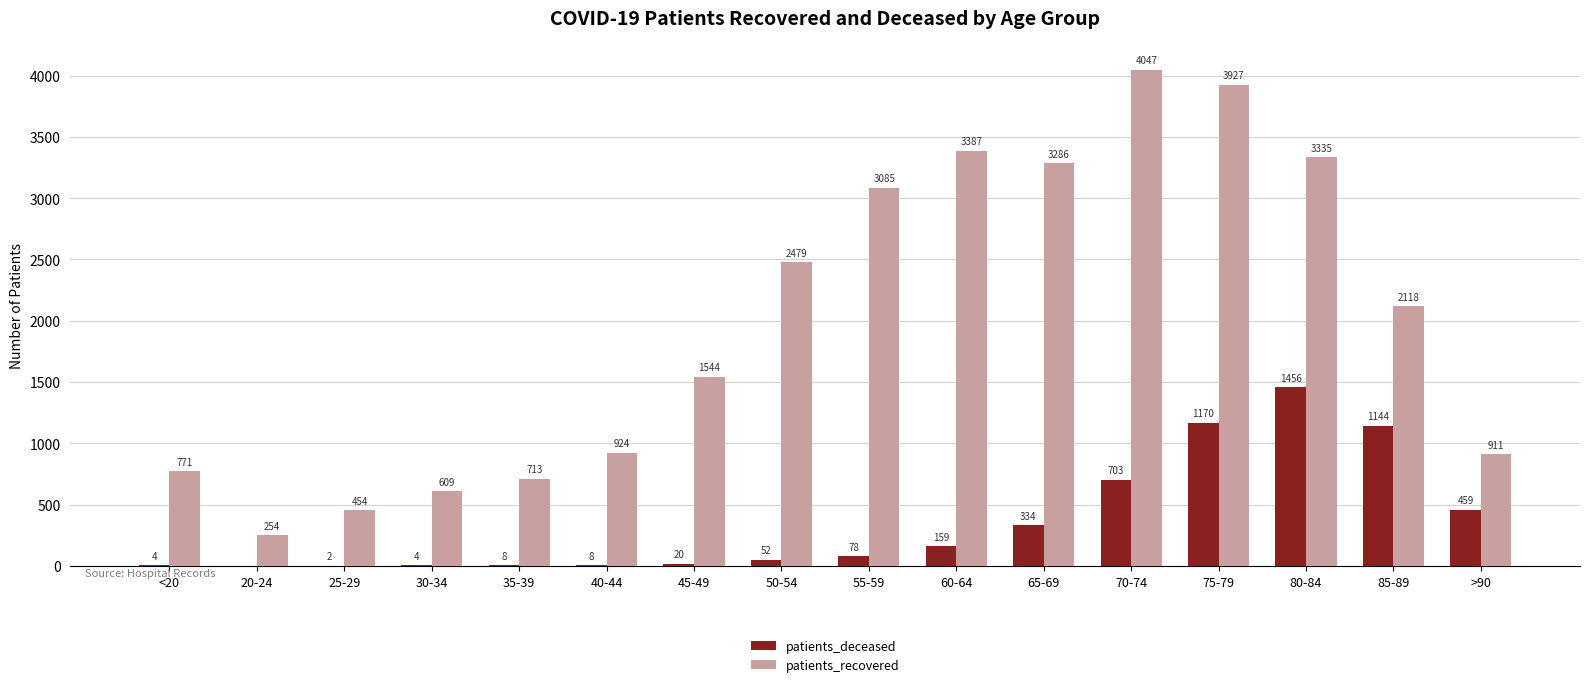

Which series has the largest total across all categories?

patients_recovered